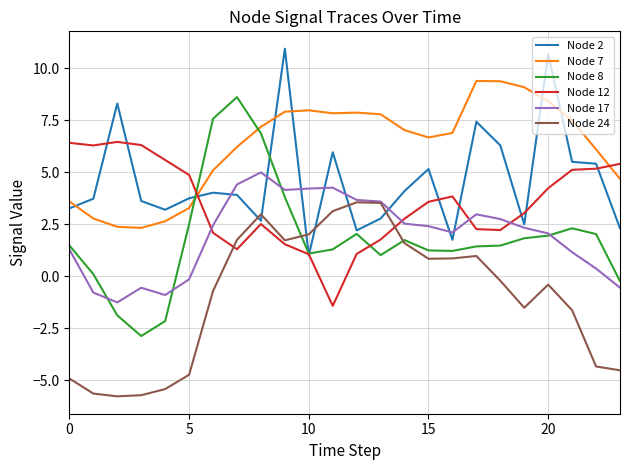

How many values in Node 24 are above zero?

11